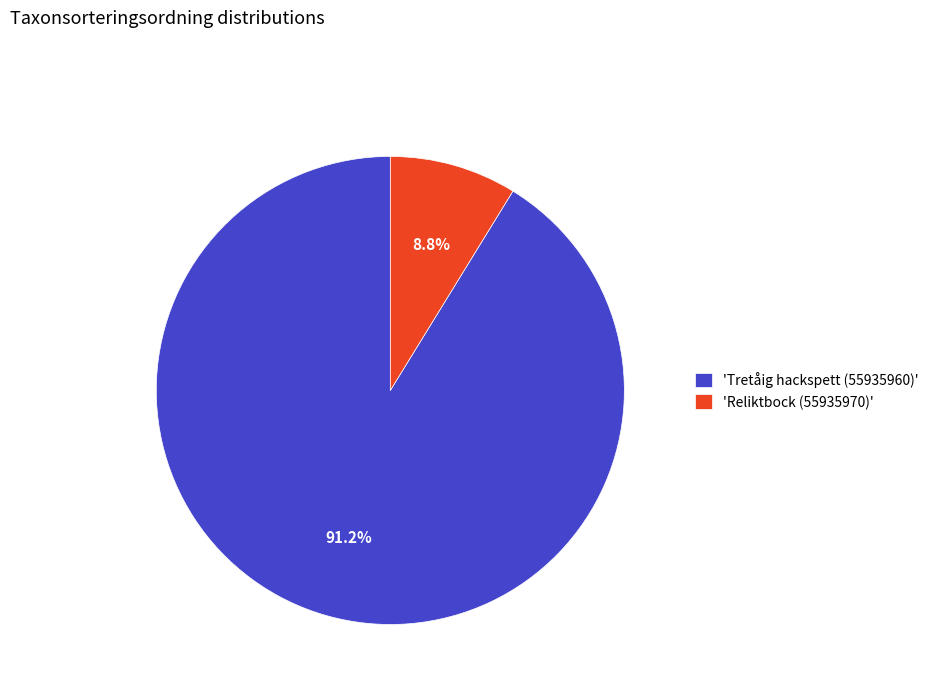

Does 'Tretåig hackspett (55935960)' represent more than half of the total?

Yes